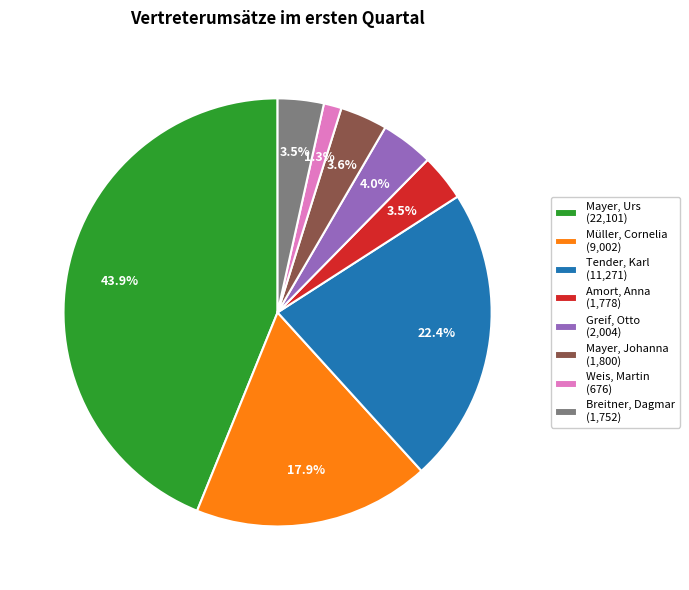

How many segments does this pie chart have?

8